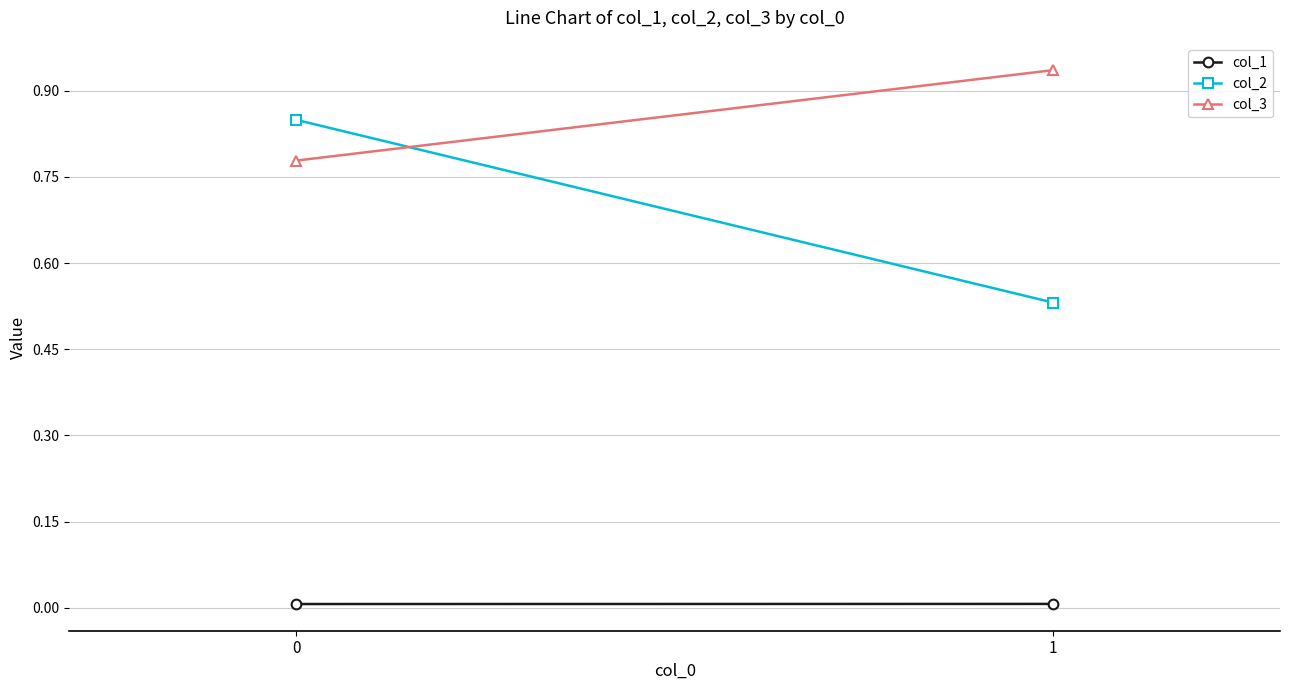

Is it true that col_2 equals 0.8 at 0?

True